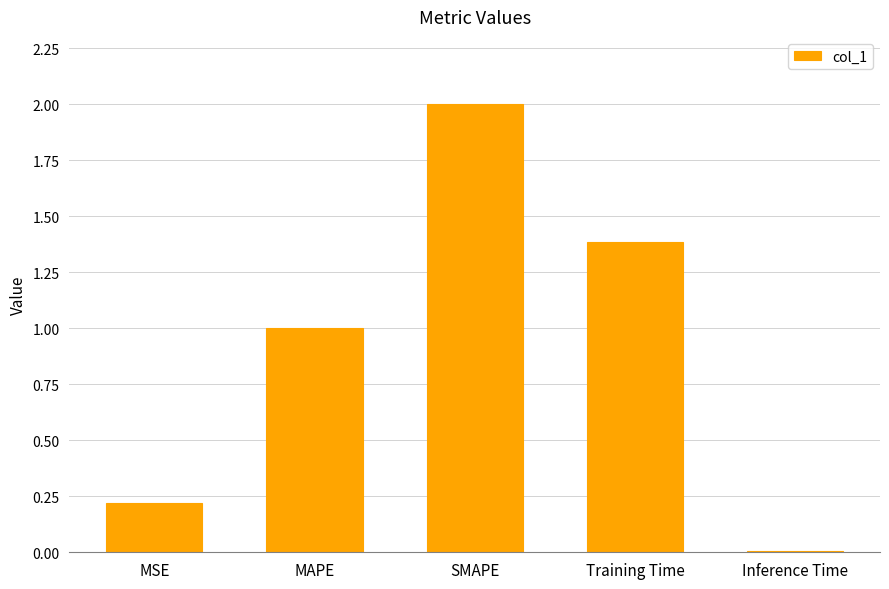

What is the change in value from MSE to SMAPE?

+1.8